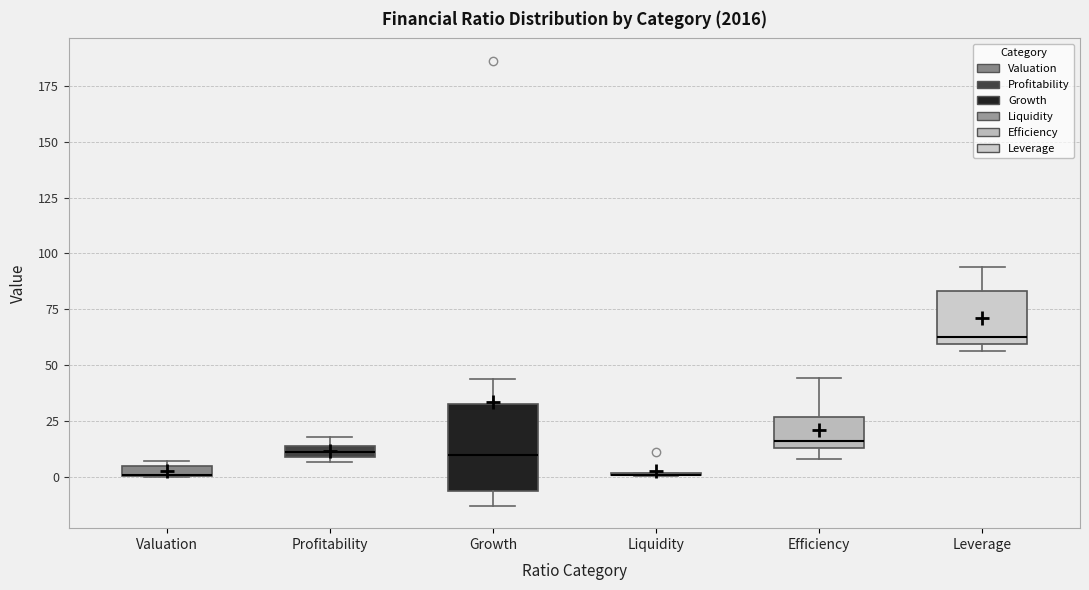

Comparing the boxes themselves (not the whiskers), which one is the tallest?

Growth